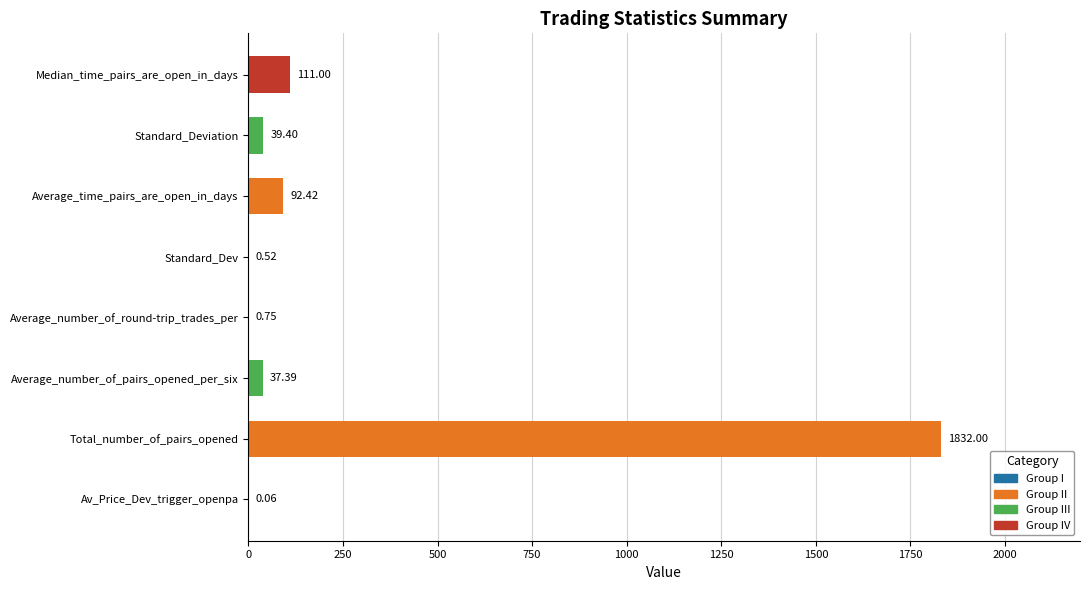

What is the sum of all values?

2113.5